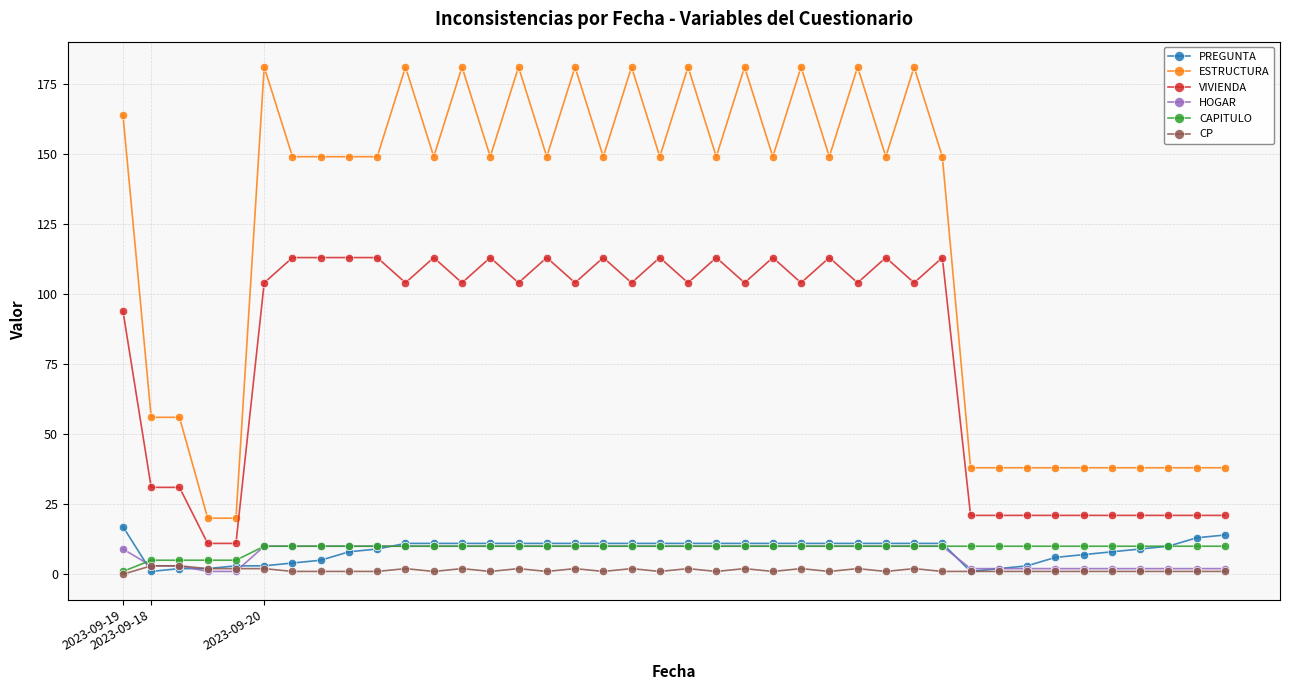

Which series has the widest spread of values?

ESTRUCTURA